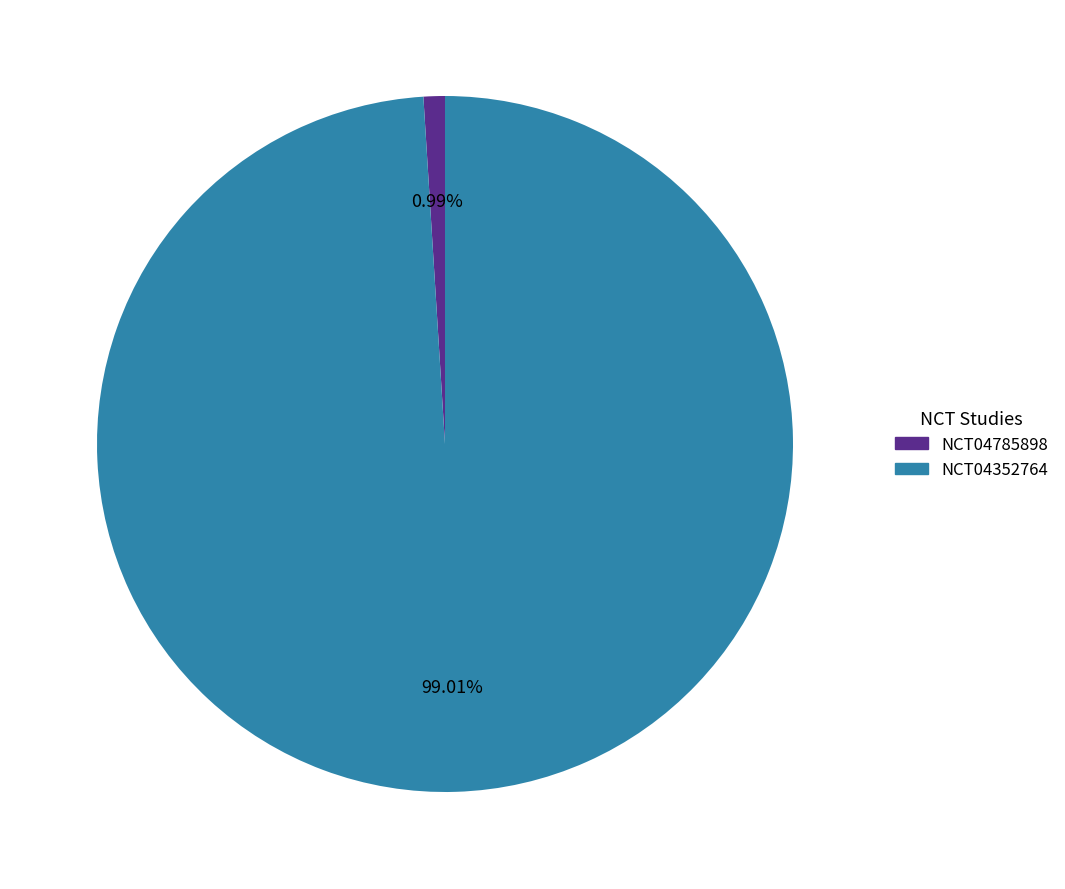

What percentage is NOT represented by NCT04785898?

99.0%